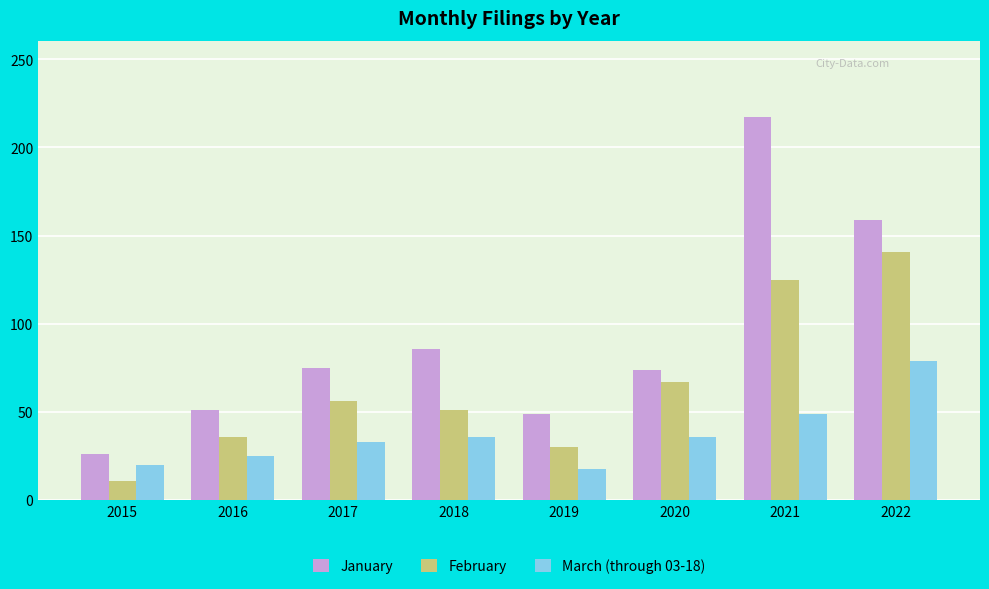

At 2019, list the series in order from largest to smallest.

January, February, March (through 03-18)